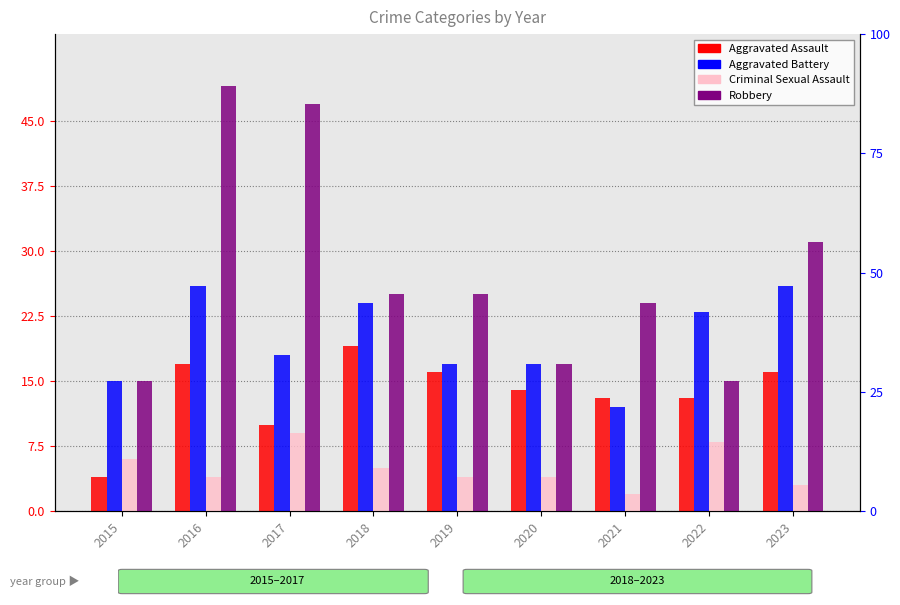

Which category has the lowest value in the Aggravated Assault series?

2015